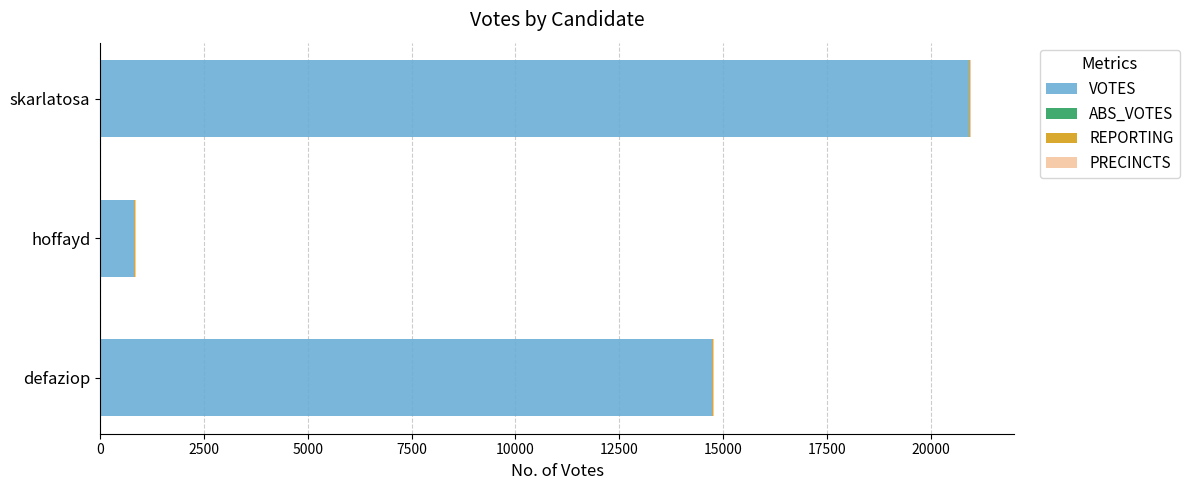

The VOTES series shows 31744 at skarlatosa. True or false?

False